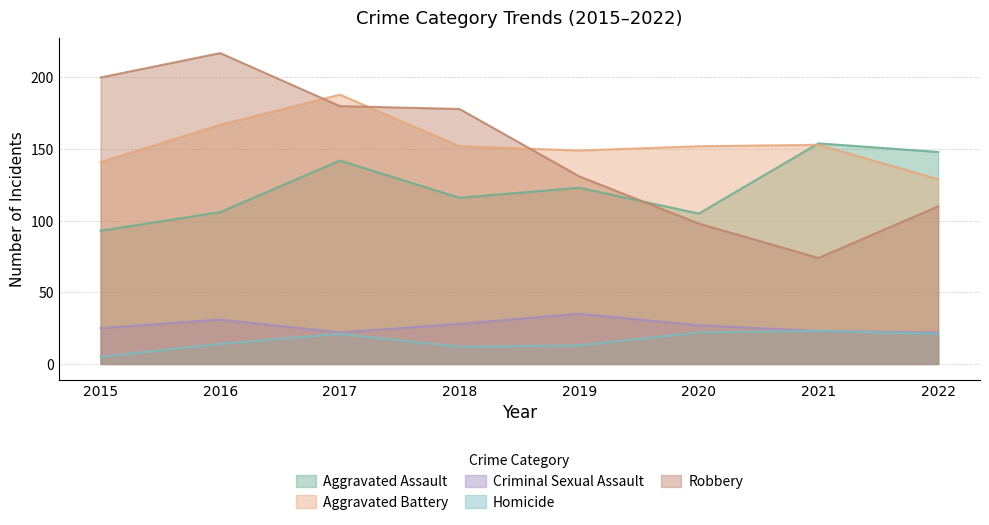

Is it true that Homicide equals 21 at 2022?

True